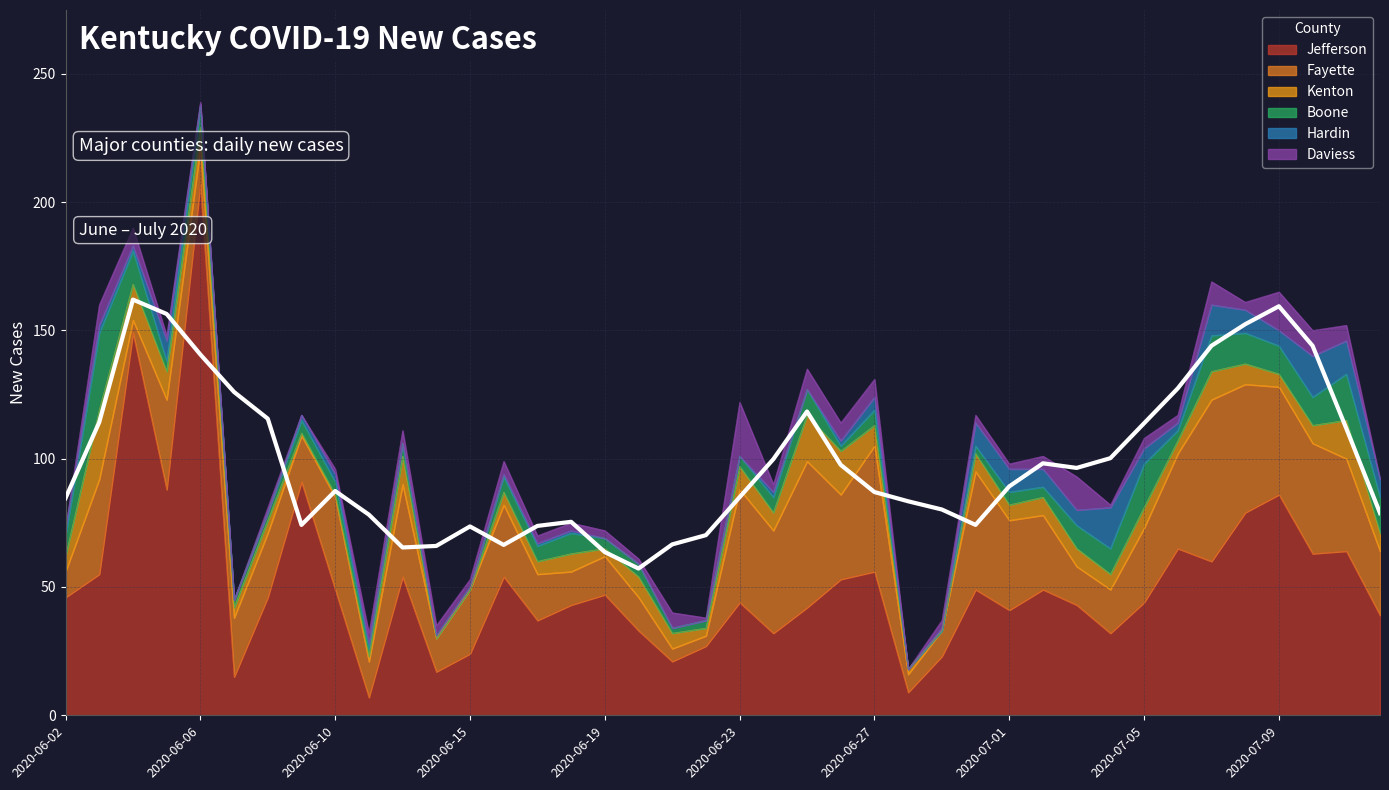

At 2020-07-04, list the series in order from largest to smallest.

Jefferson, Fayette, Hardin, Boone, Kenton, Daviess